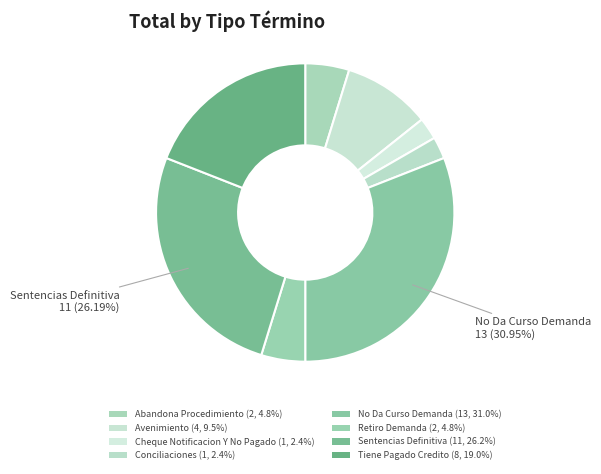

Combined, do Avenimiento and Cheque Notificacion Y No Pagado account for over 50%?

No